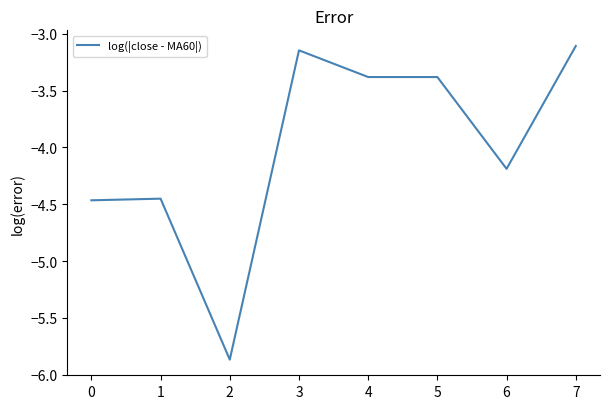

What is the sum of all values?

-32.0